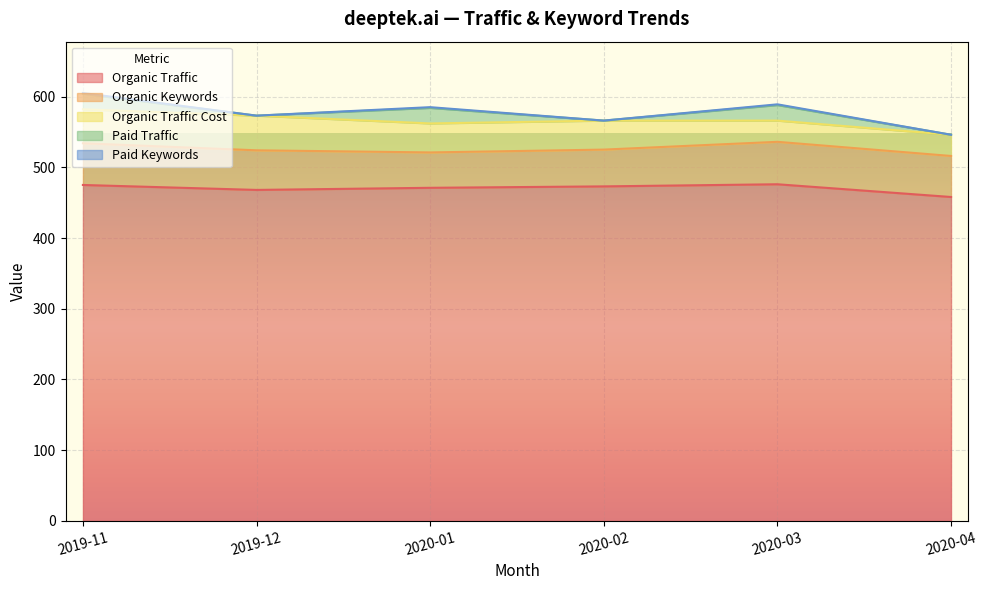

Reading left to right, transcribe all the data shown in this chart.

Organic Traffic: 475	468	471	473	476	458
Organic Keywords: 59	56	50	52	60	58
Organic Traffic Cost: 48	49	41	41	30	30
Paid Traffic: 22	0	22	0	22	0
Paid Keywords: 1	0	1	0	1	0